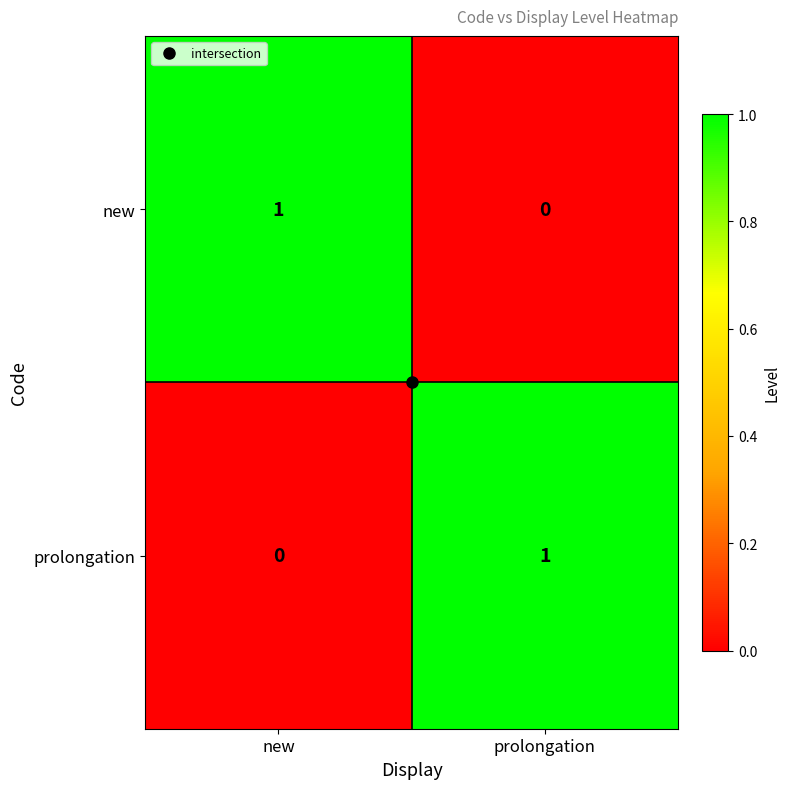

How many data points in prolongation are less than 1?

1